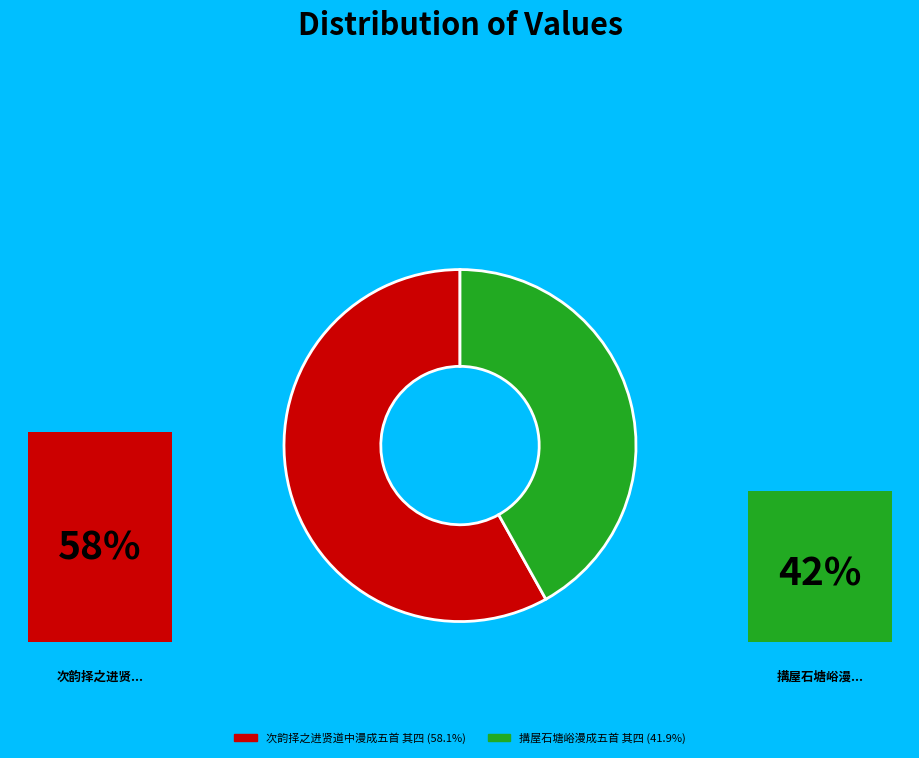

Which category has the biggest portion of the pie?

次韵择之进贤道中漫成五首 其四